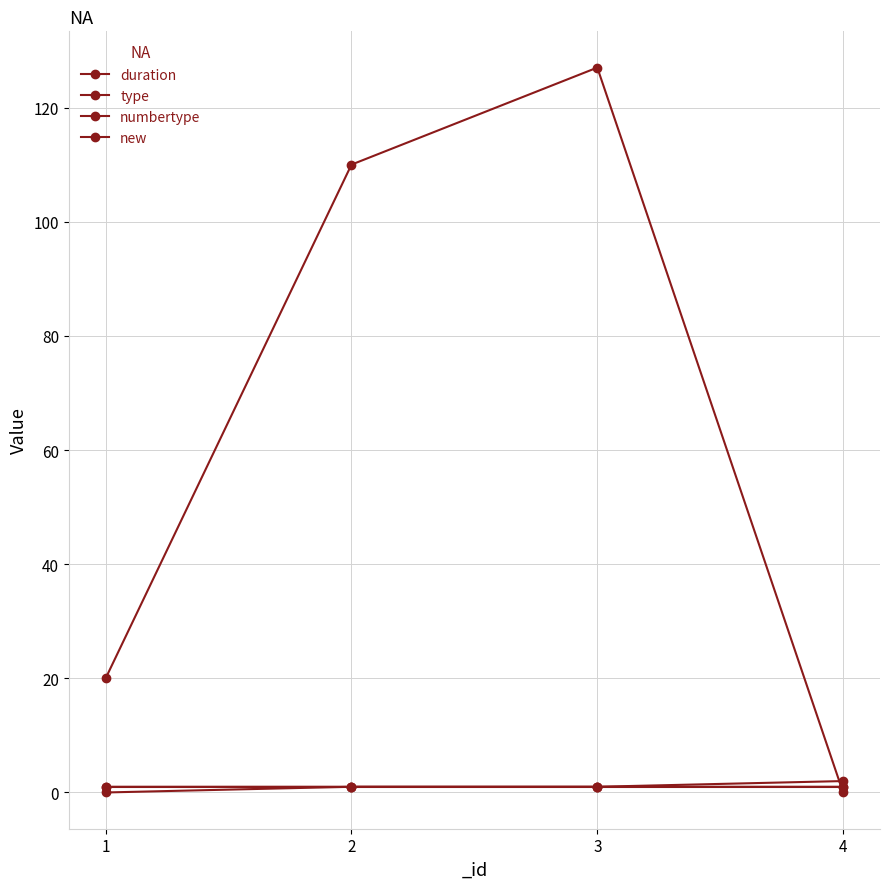

Which series has the largest total across all categories?

duration